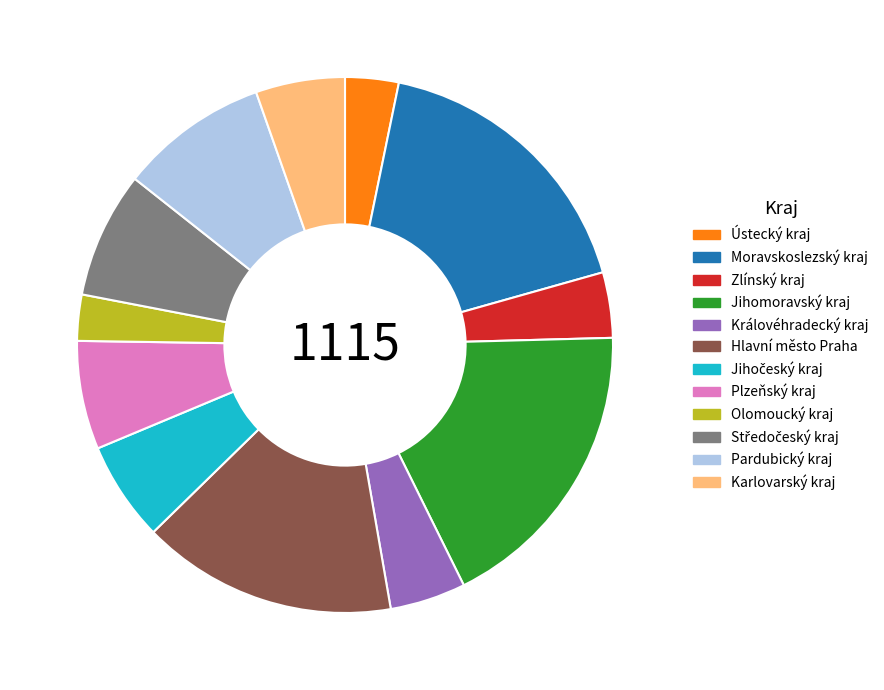

Which slice is the largest?

Jihomoravský kraj